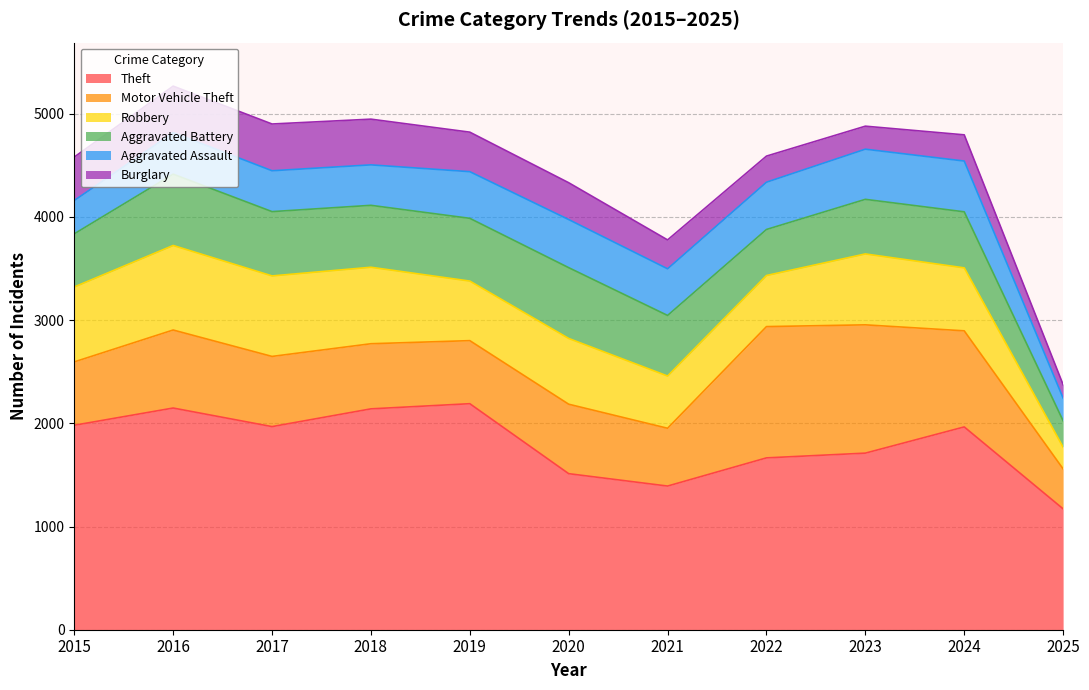

What is the difference between the highest and lowest values at 2017?

1572